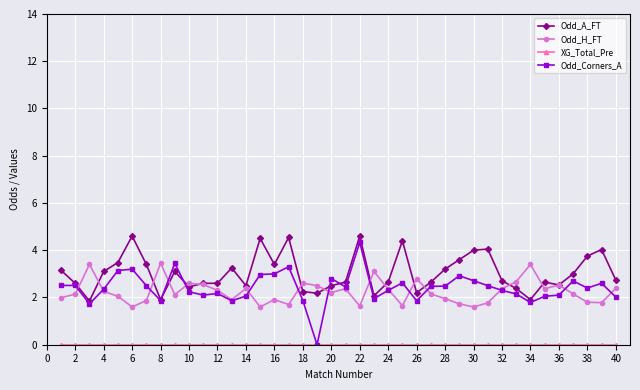

What is the value of the Odd_Corners_A point at the 8th from the left?

1.9